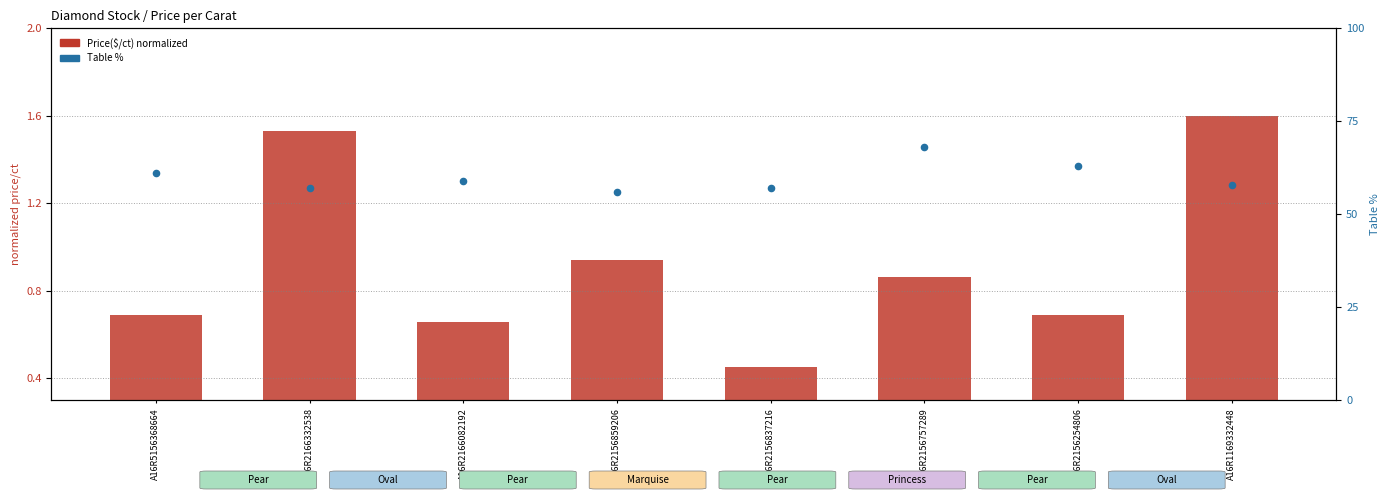

At how many categories does at least one series exceed 35?

8